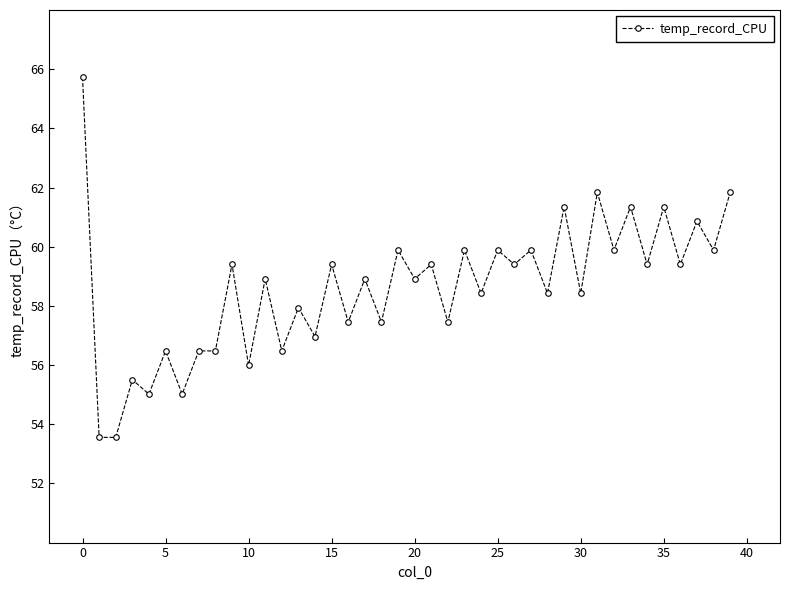

What is the difference between the second highest and second lowest values?

8.3